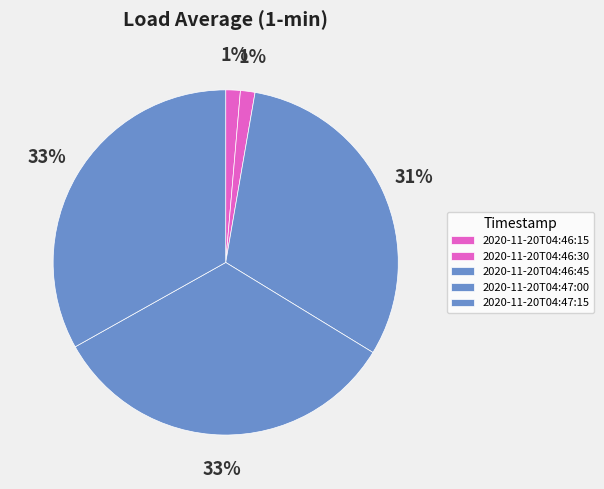

True or false: 2020-11-20T04:47:15 accounts for 26% of the total.

False